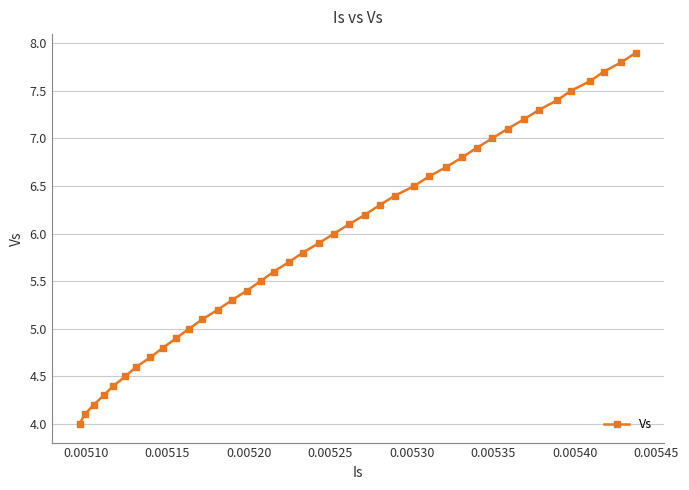

What is the difference between the maximum and minimum values?

3.9